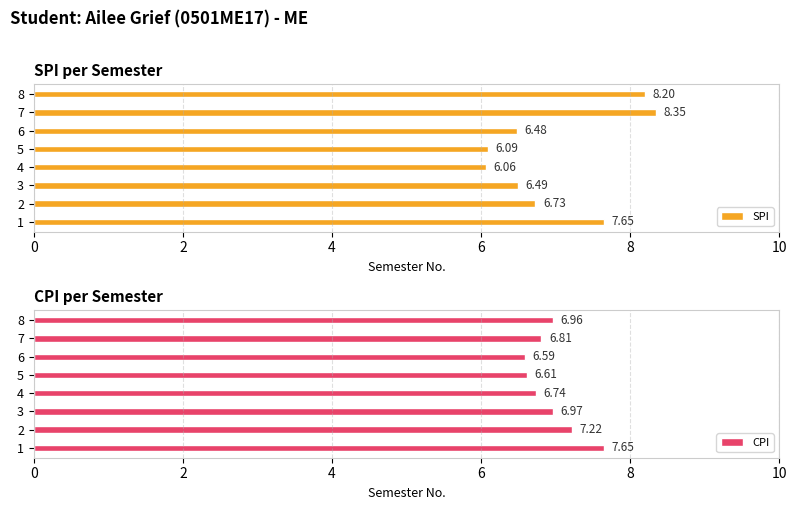

Rank the categories by CPI value from lowest to highest.

6, 5, 4, 7, 8, 3, 2, 1